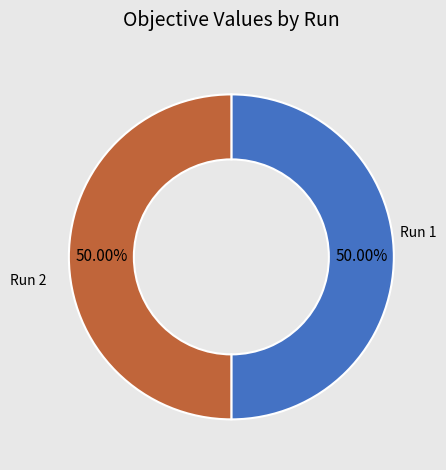

Which category has the biggest portion of the pie?

Run 1